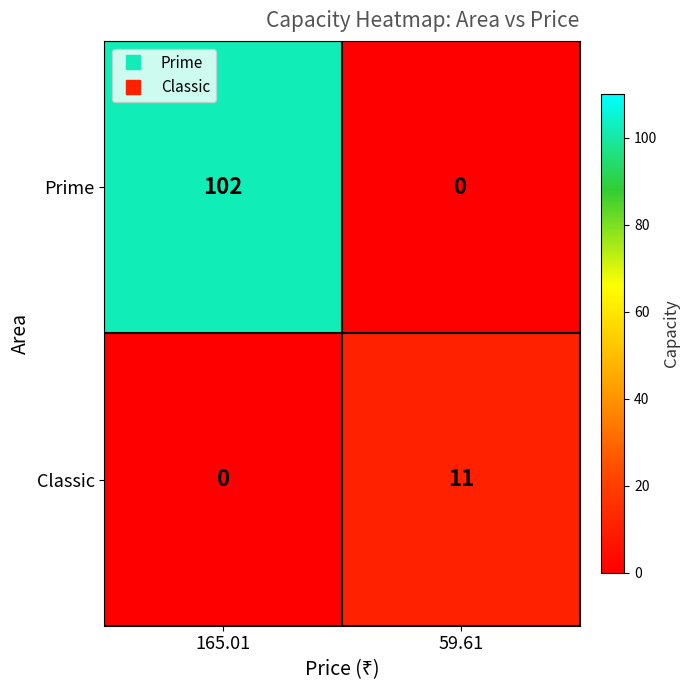

Rank the series by their average value, from highest to lowest.

Prime, Classic